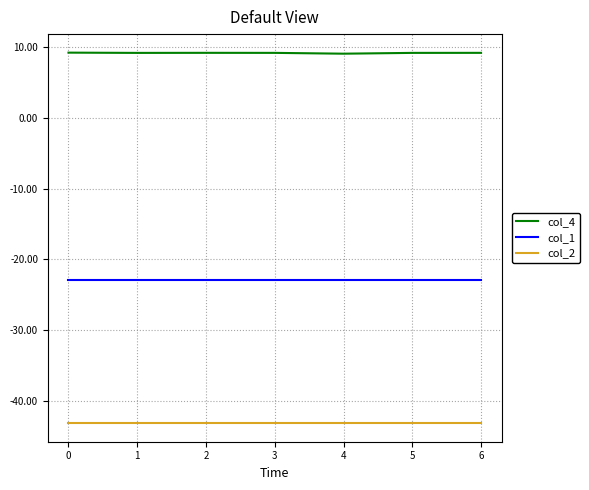

What are all the series names shown in the legend?

col_4, col_1, col_2